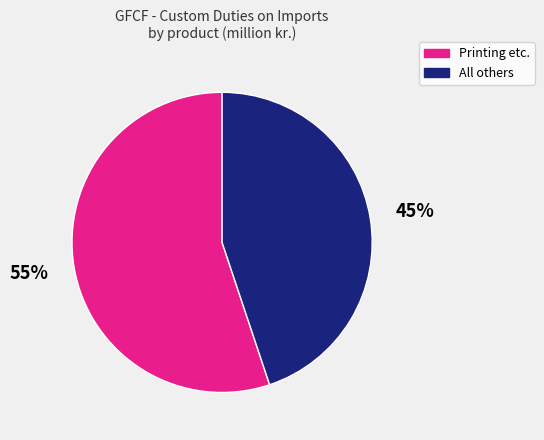

Which slice is the largest?

Printing etc.